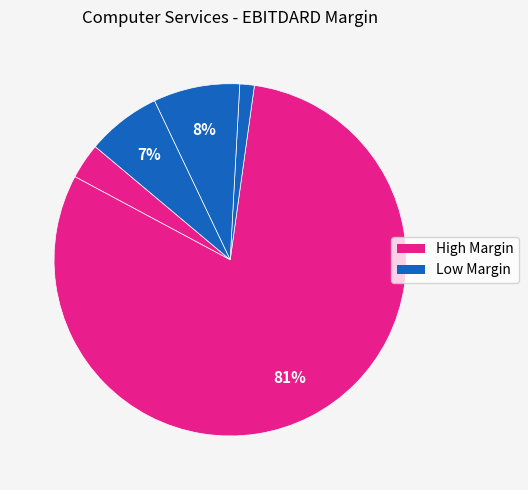

Count the number of slices in the pie.

5